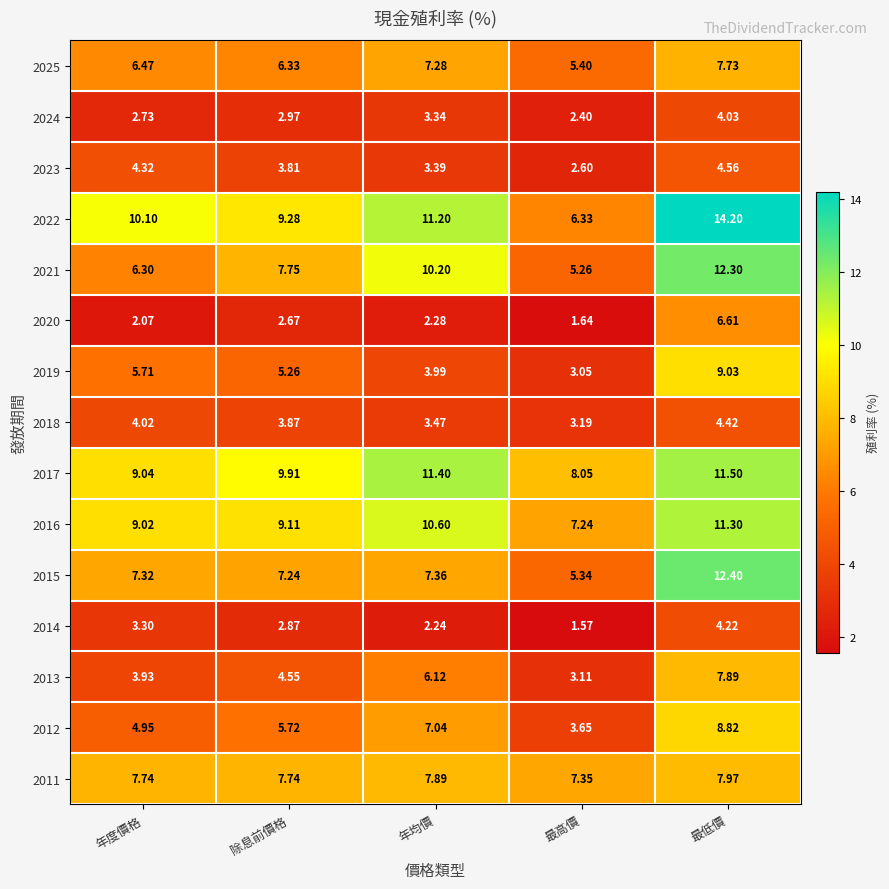

At which label does 2018 reach its minimum?

最高價